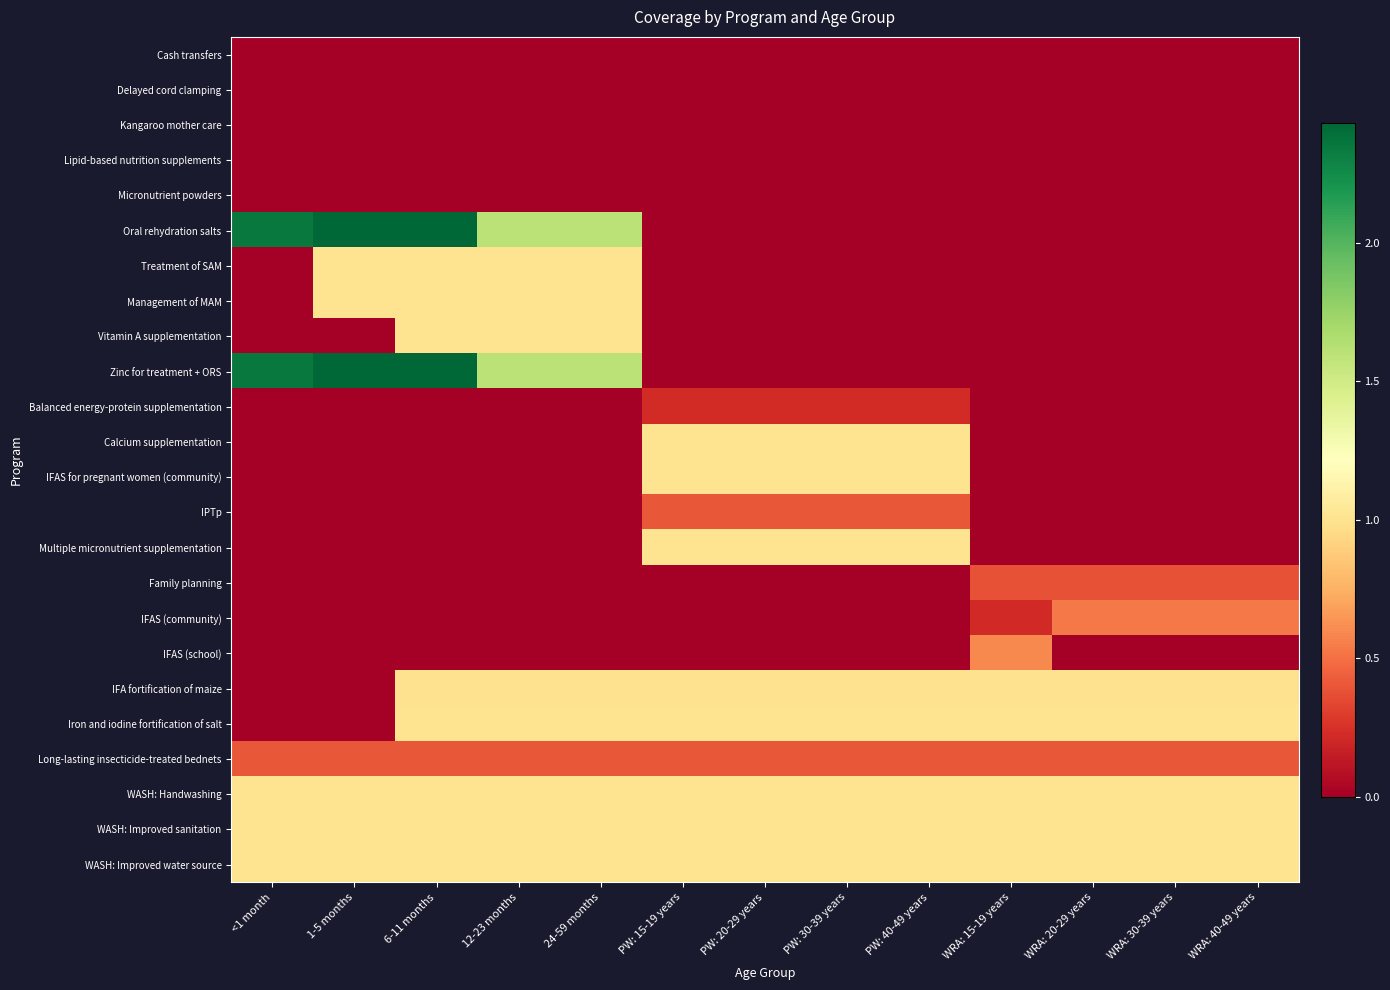

Rank the series by their maximum value, from lowest to highest.

Cash transfers, Delayed cord clamping, Kangaroo mother care, Lipid-based nutrition supplements, Micronutrient powders, Balanced energy-protein supplementation, Family planning, IPTp, Long-lasting insecticide-treated bednets, IFAS (community), IFAS (school), IFA fortification of maize, Treatment of SAM, Management of MAM, Vitamin A supplementation, Calcium supplementation, IFAS for pregnant women (community), Multiple micronutrient supplementation, Iron and iodine fortification of salt, WASH: Handwashing, WASH: Improved sanitation, WASH: Improved water source, Oral rehydration salts, Zinc for treatment + ORS